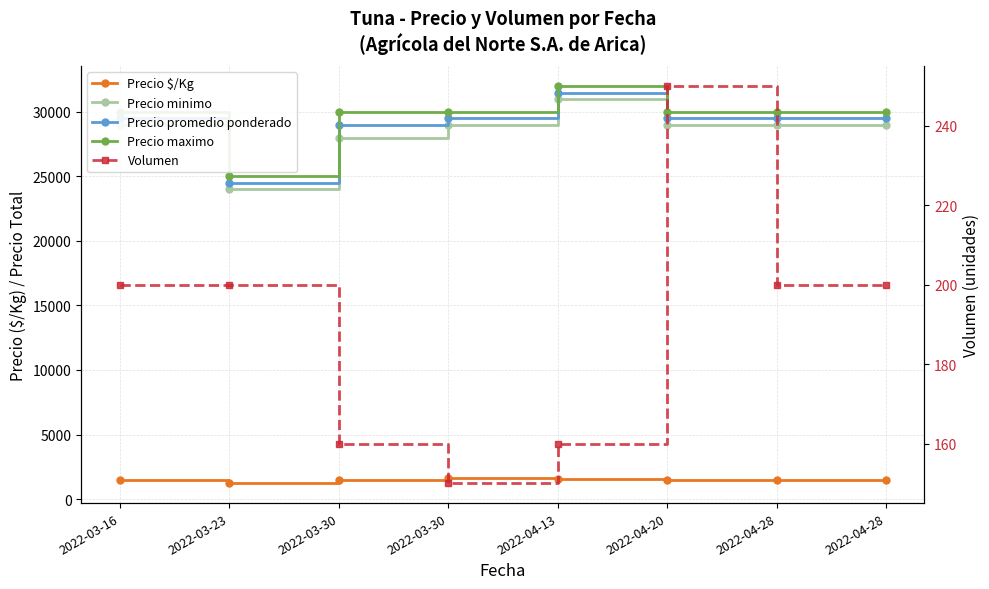

How many lines are shown in the chart?

5